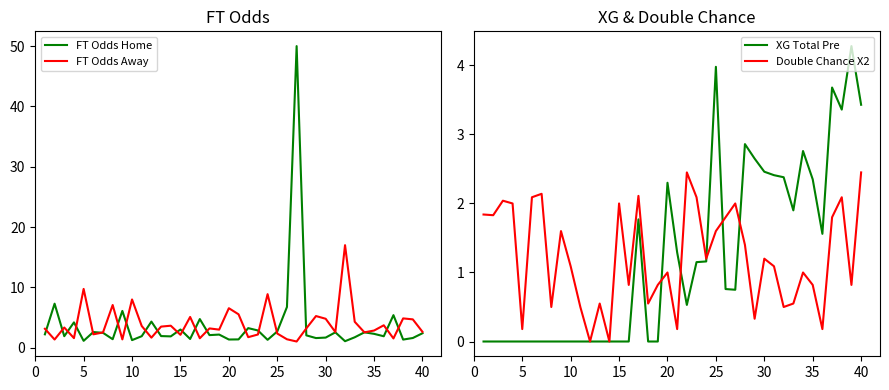

How many data points in FT Odds Away are above 3?

21